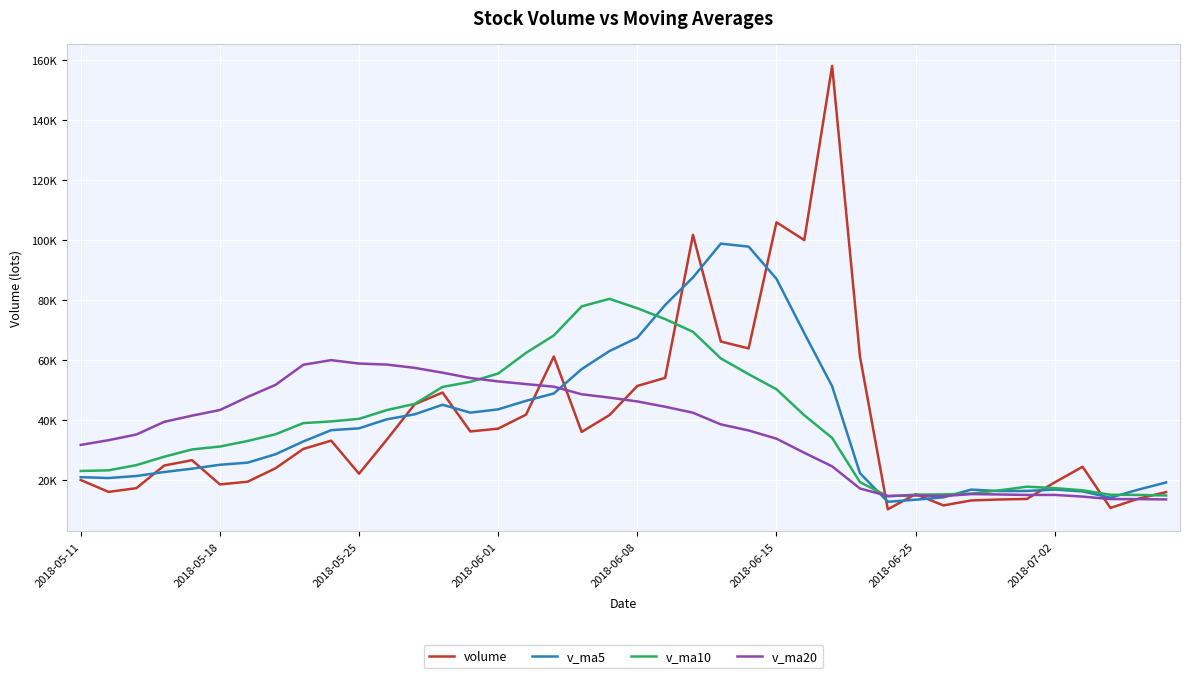

What is the value of the v_ma5 point at the 31st from the left?

13453.8